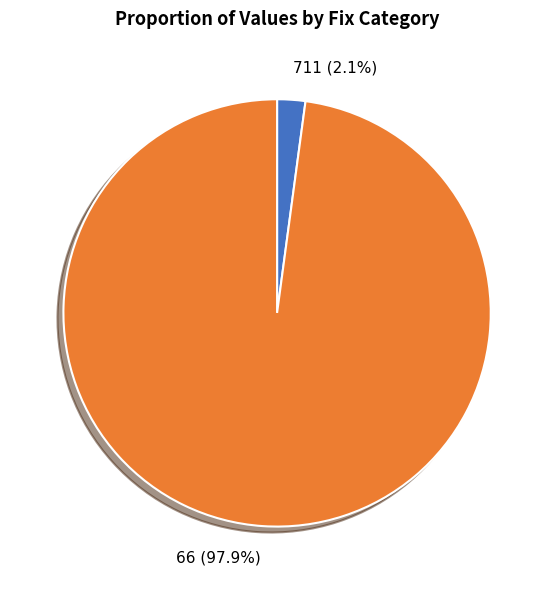

What is the smallest slice in the pie chart?

711 (2.1%)